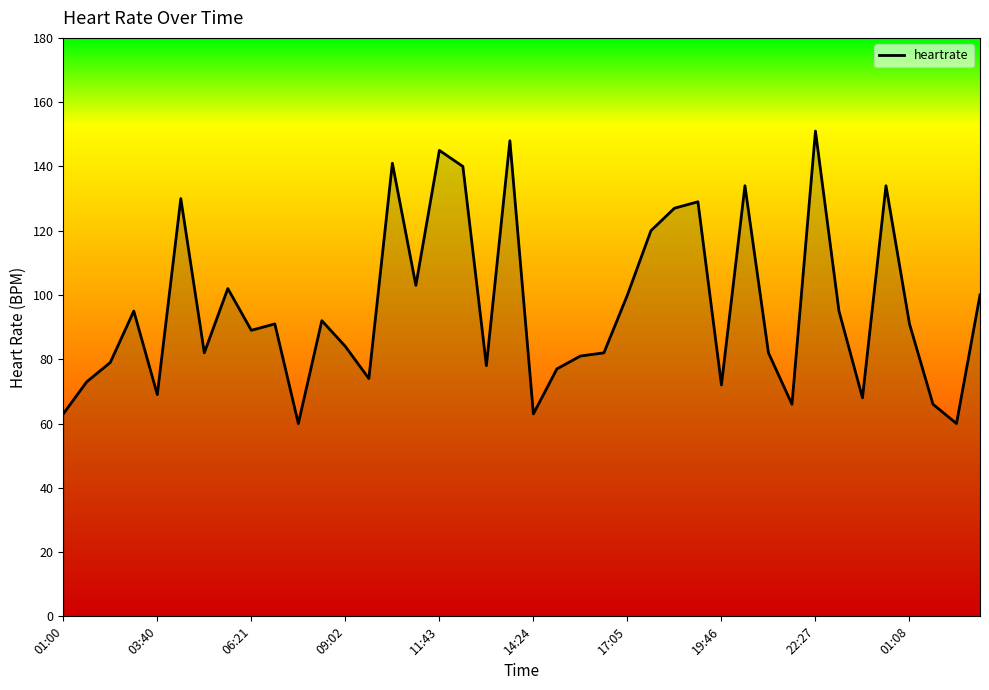

What is the maximum value shown in the chart?

151